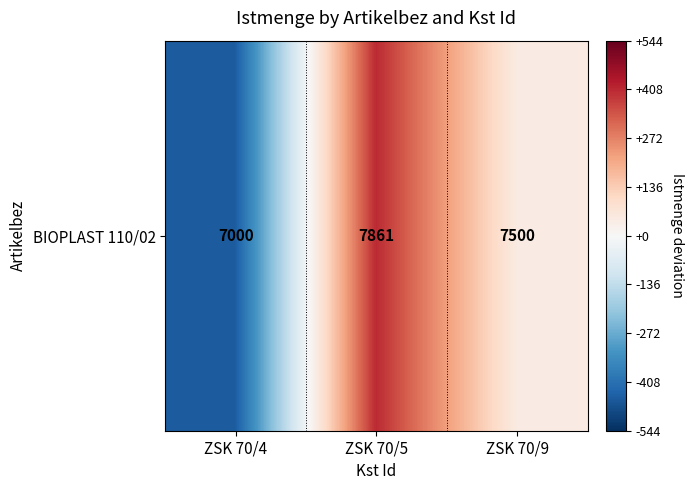

What is the sum of the values at ZSK 70/4 and ZSK 70/5?

-46.3